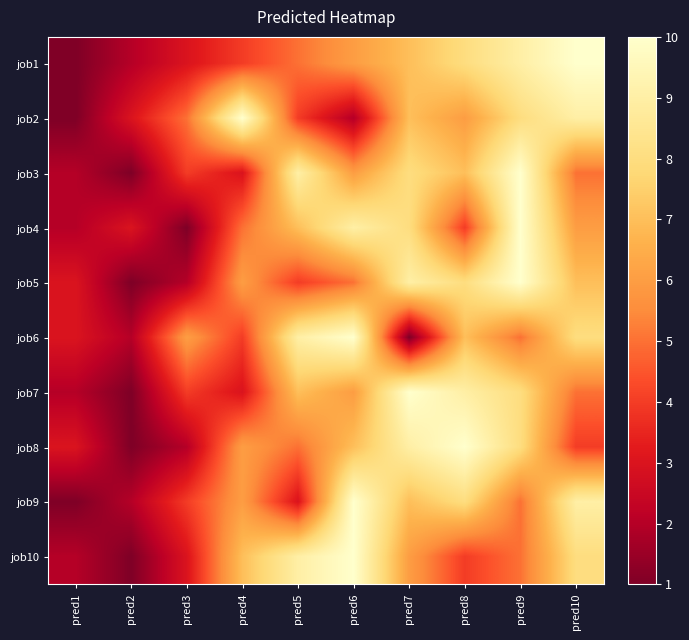

Rank the series at pred6 from highest to lowest value.

job6, job9, job10, job4, job8, job1, job3, job7, job5, job2